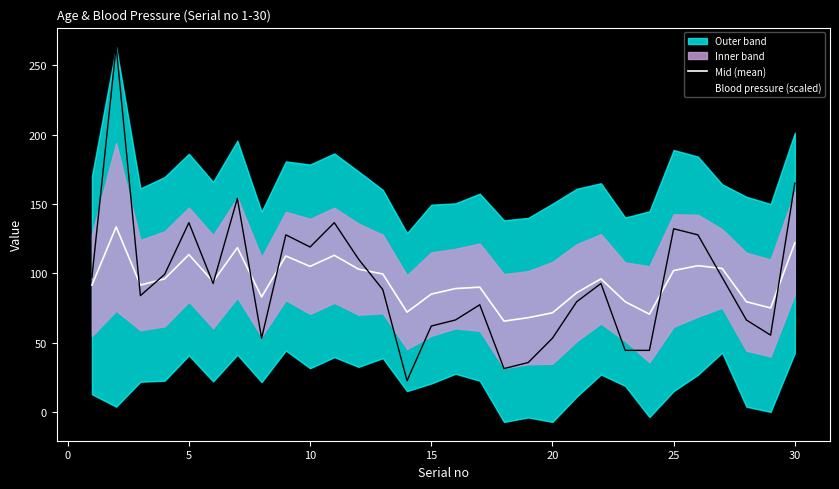

What is the approximate value of Mid (mean) at 15?

85.0